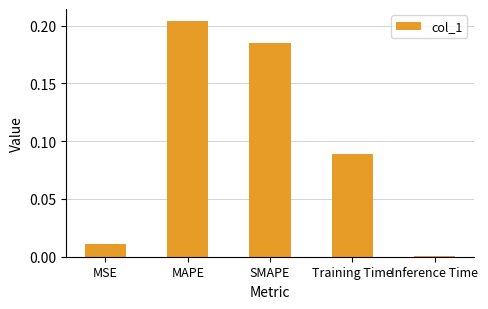

Between Inference Time and MSE, which is larger?

MSE